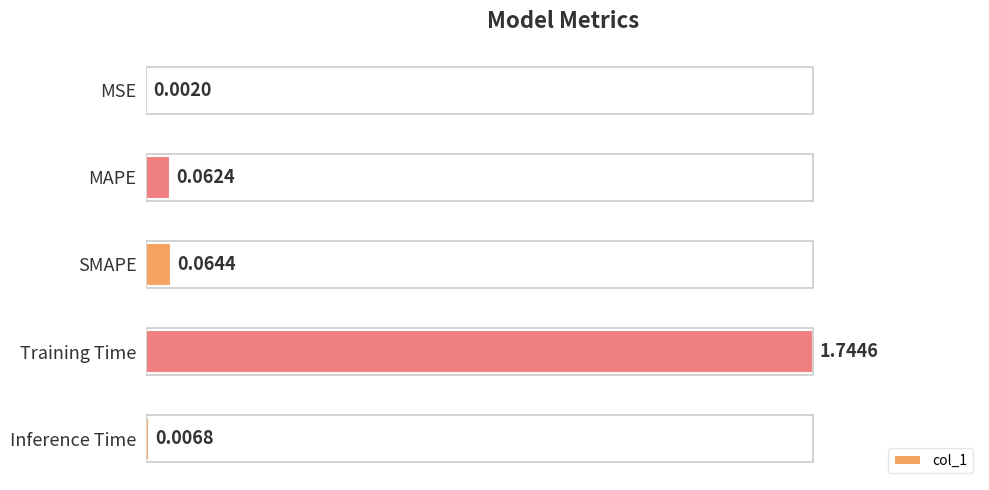

What is the change in value from Training Time to Inference Time?

-1.0